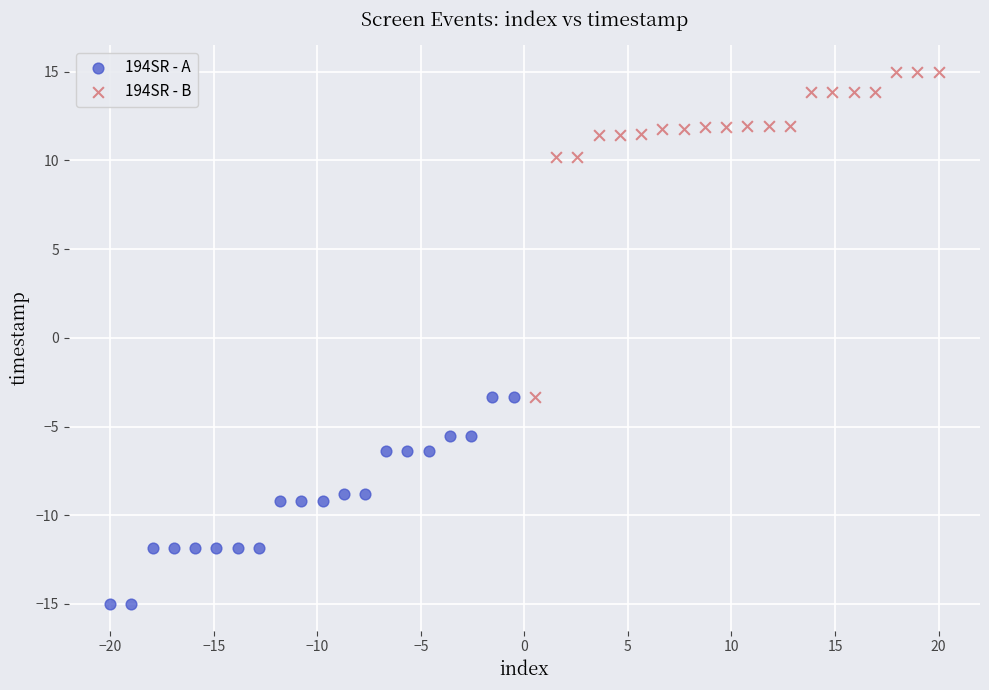

Which series contains the highest Y value?

194SR - B